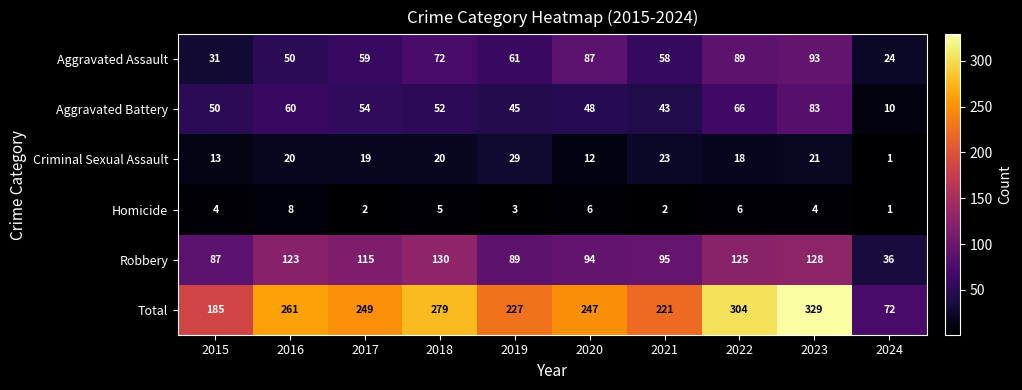

Is it true that Aggravated Assault equals 50 at 2016?

True